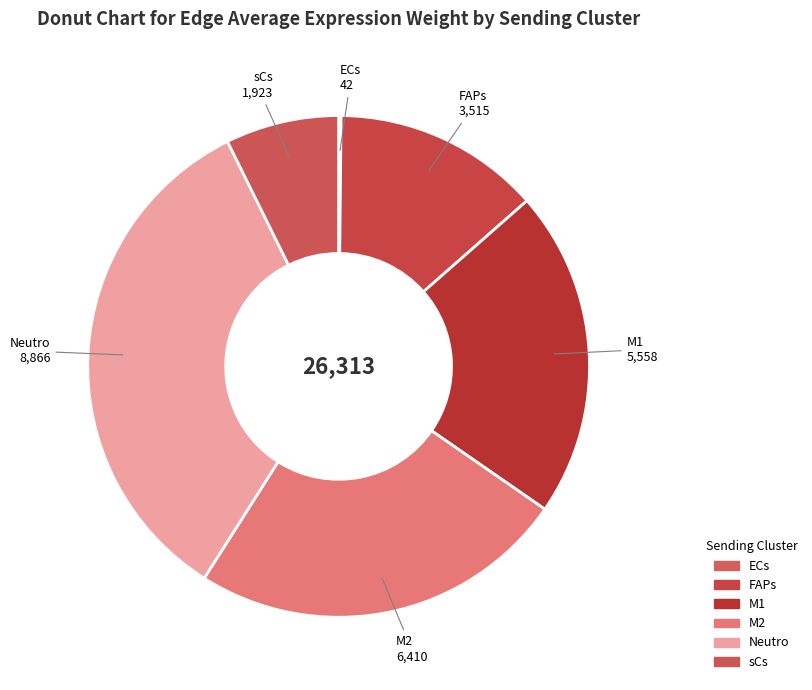

Do M2 and FAPs together represent more than half of the pie?

No